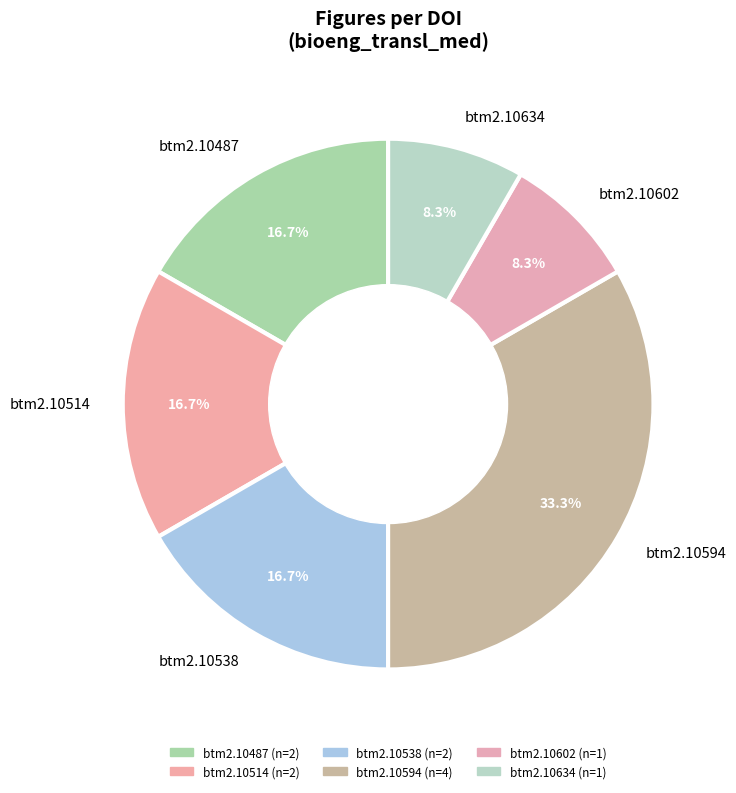

What percentage do btm2.10538 and btm2.10594 together represent?

50.0%